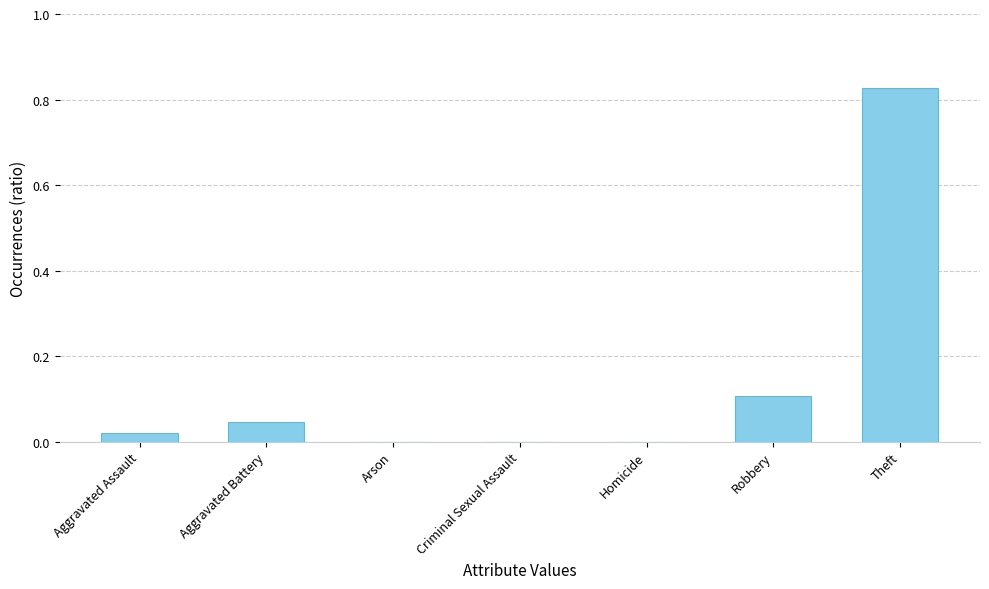

Which label corresponds to the largest value in the chart?

Theft